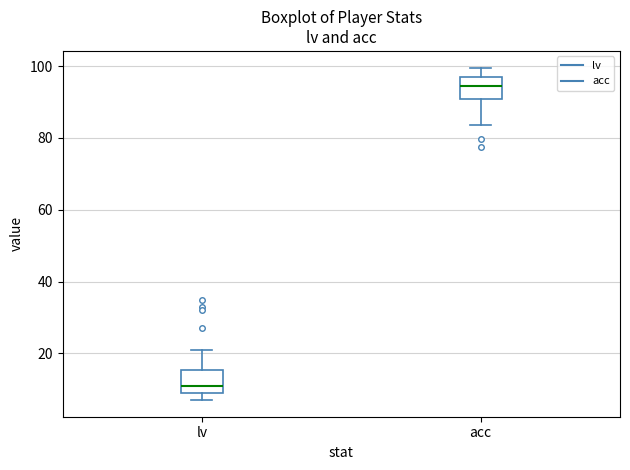

Reading left to right, read every box against the y-axis: the position of its median line, the range the box covers, and the ends of its whiskers. The values are not printed on the chart, so give them approximately, as read against the axis.

lv: median 12, box 10 to 16, whiskers 8 to 22
acc: median 94, box 90 to 96, whiskers 84 to 100